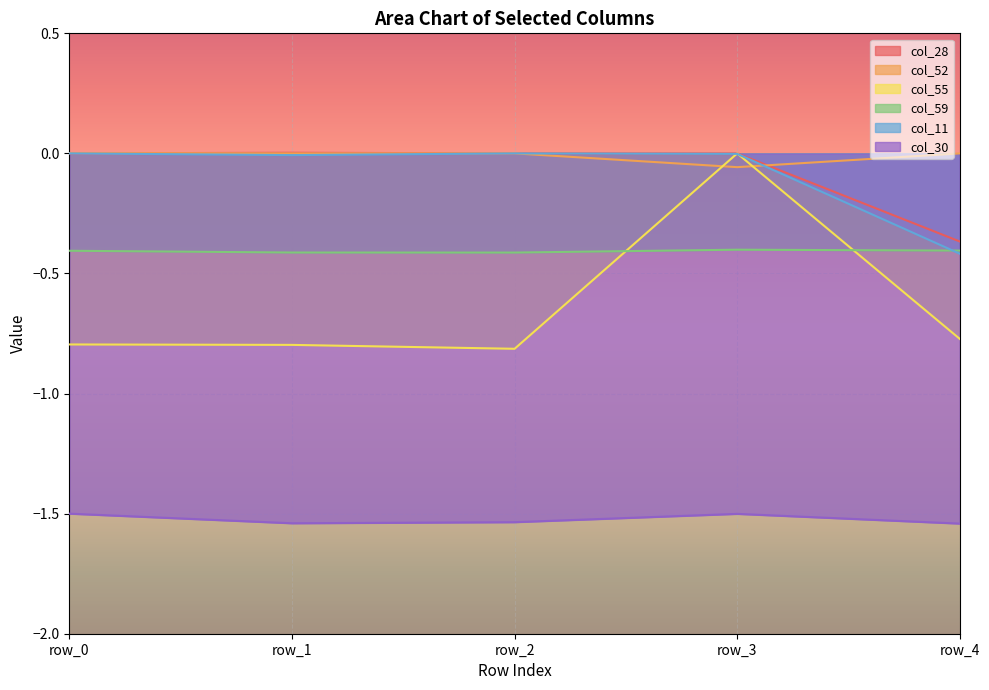

What is the difference between the highest and lowest values at row_4?

1.5